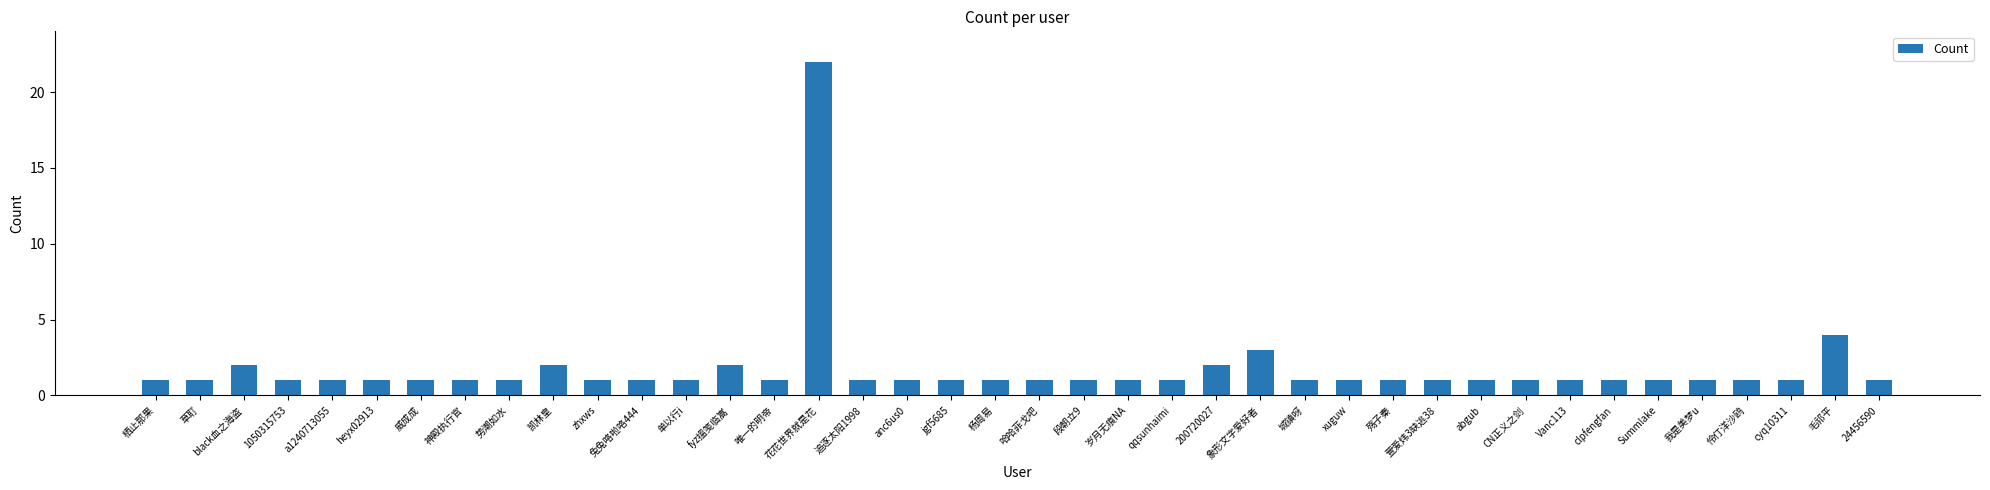

Reading right to left, what are all the values shown in this chart?

1	4	1	1	1	1	1	1	1	1	1	1	1	1	3	2	1	1	1	1	1	1	1	1	22	1	2	1	1	1	2	1	1	1	1	1	1	2	1	1